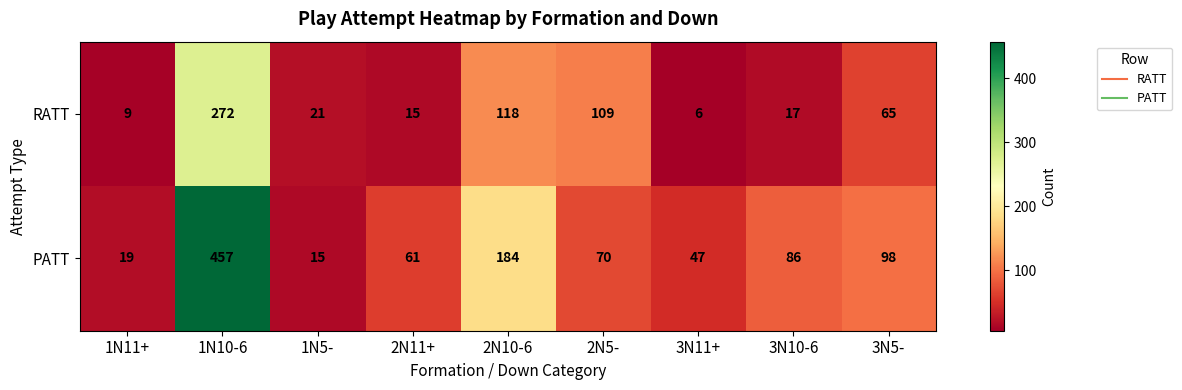

Rank the series by their maximum value, from highest to lowest.

PATT, RATT